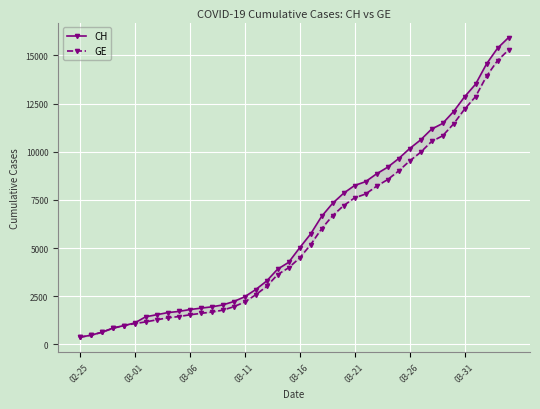

What is the difference between the maximum and minimum values in the CH series?

15551